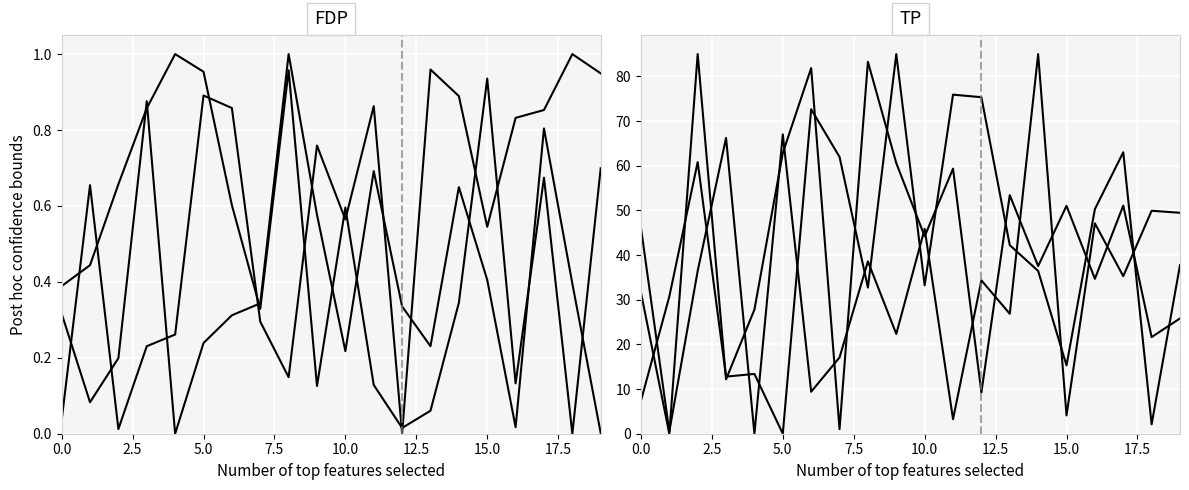

List the series in order of their peak value, lowest first.

row_0, row_1, row_2, row_3, row_4, row_5